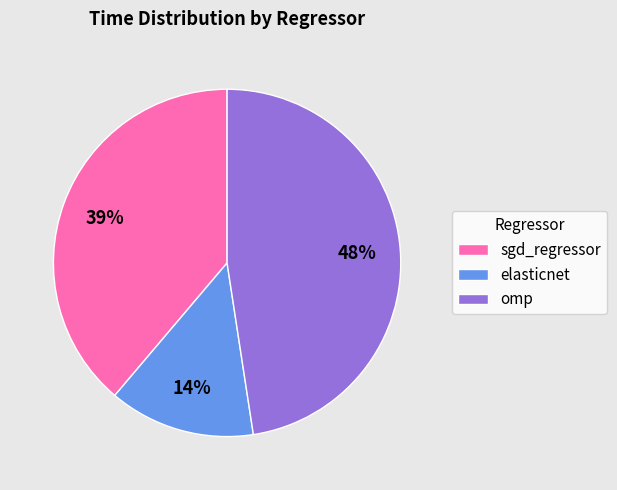

Rank the categories by value from highest to lowest.

omp, sgd_regressor, elasticnet